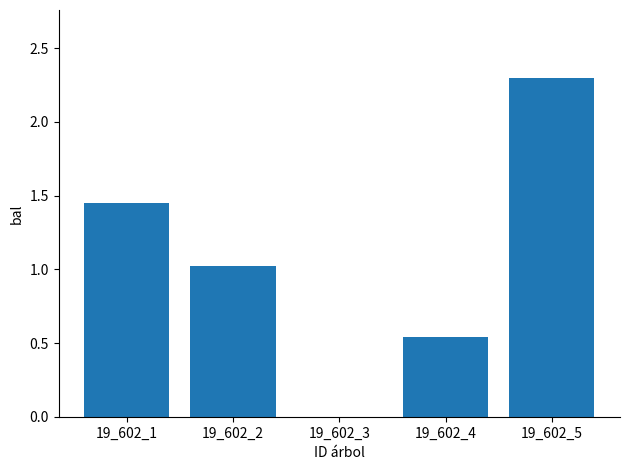

What is the sum of the values at 19_602_1 and 19_602_5?

3.8